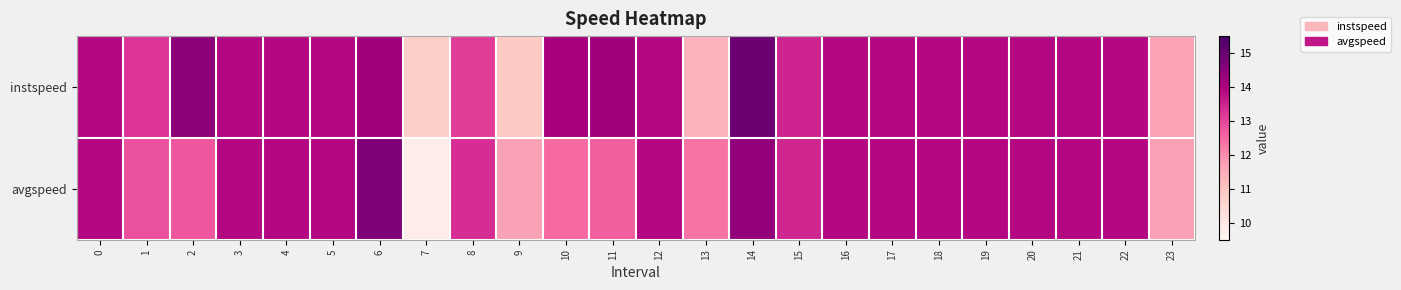

Which series has the largest range (max minus min)?

avgspeed